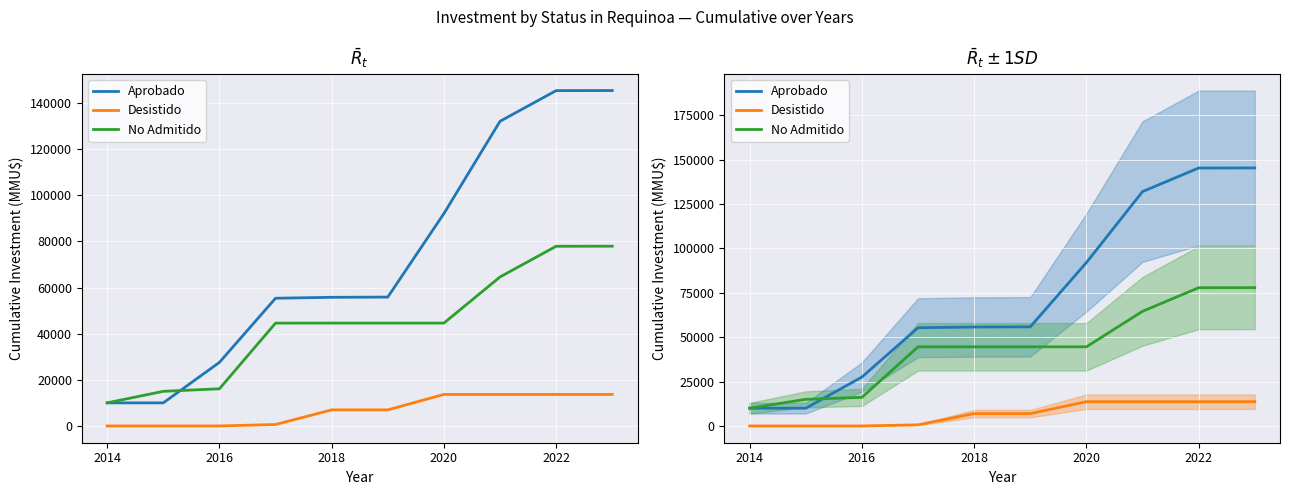

Which series has the largest total across all categories?

Aprobado